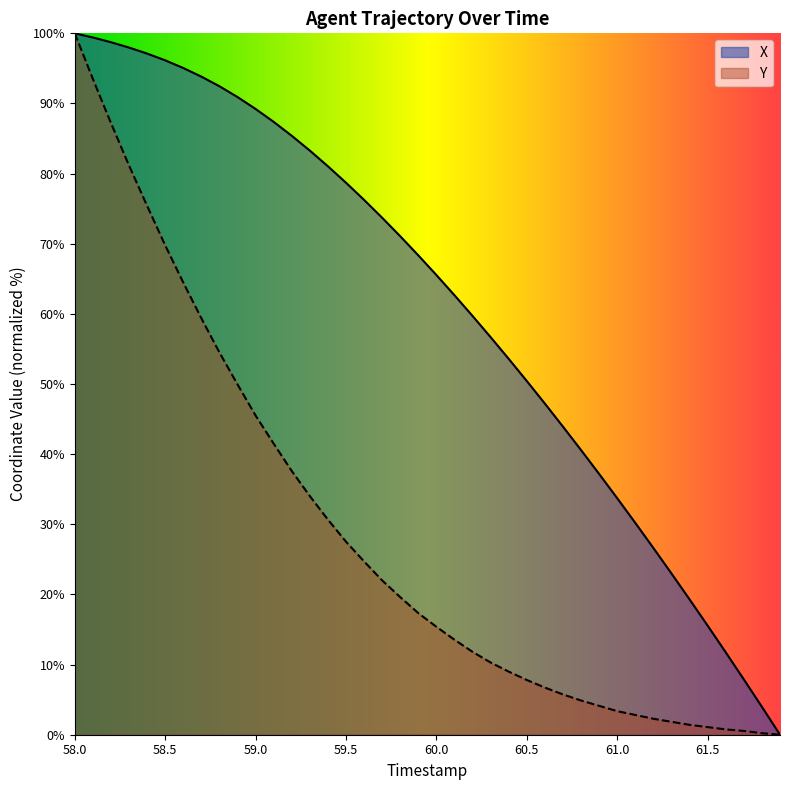

Which has a higher value, 61.3 or 59.5?

59.5